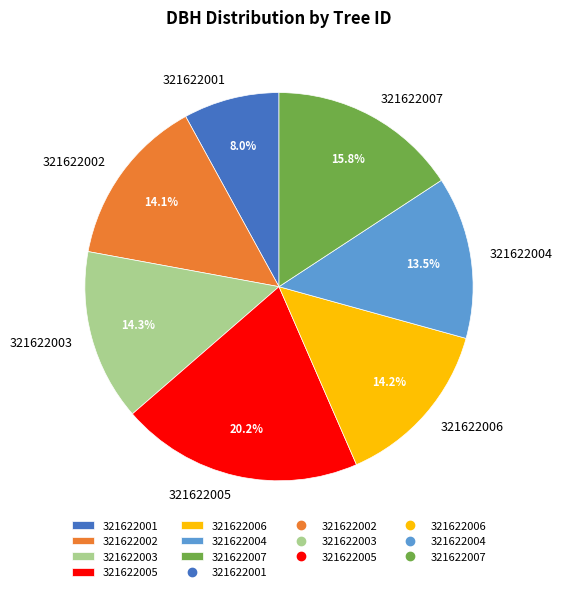

Is there a majority slice in this chart?

No